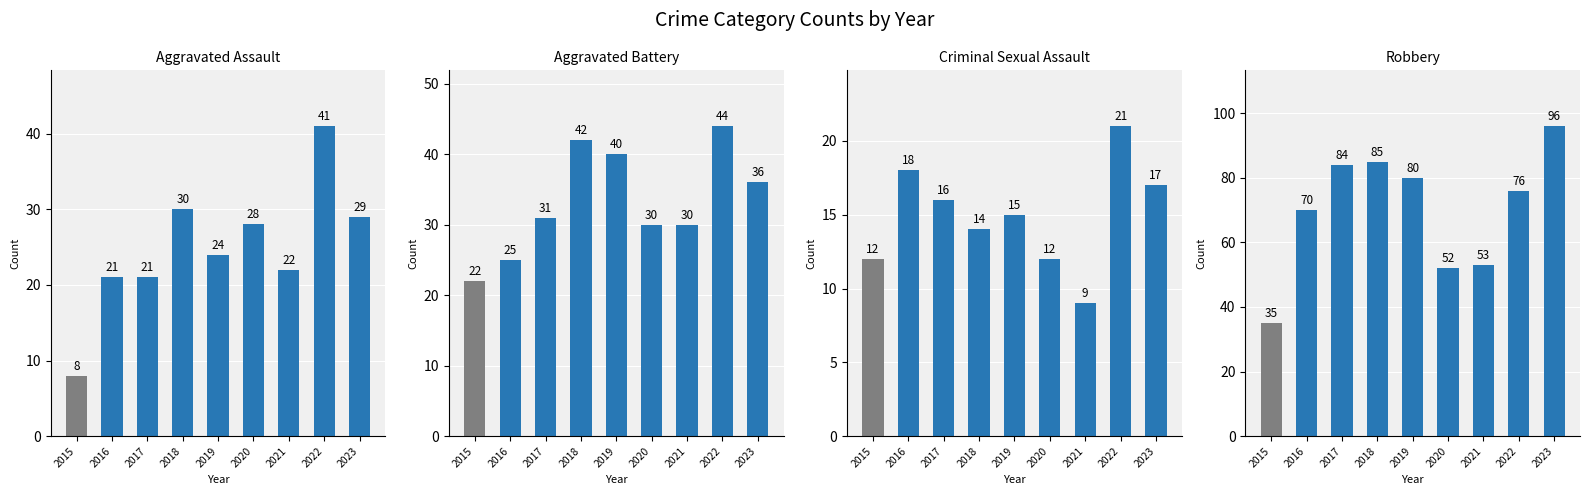

Reading left to right, transcribe all the data shown in this chart.

Aggravated Assault: 8	21	21	30	24	28	22	41	29
Aggravated Battery: 22	25	31	42	40	30	30	44	36
Criminal Sexual Assault: 12	18	16	14	15	12	9	21	17
Robbery: 35	70	84	85	80	52	53	76	96